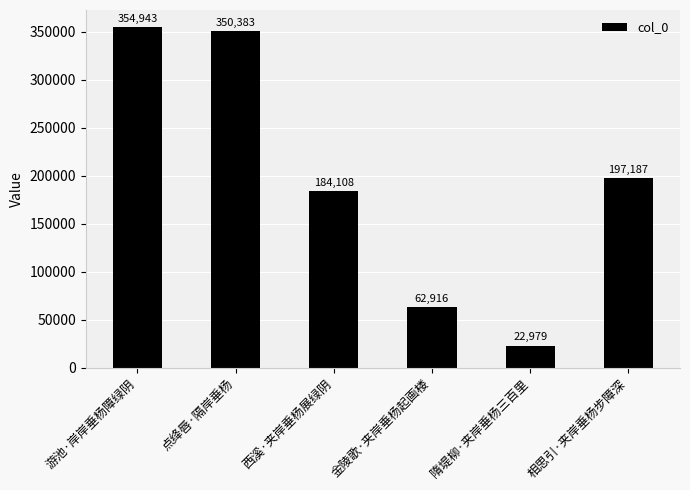

Reading right to left, what are all the values shown in this chart?

197187	22979	62916	184108	350383	354943